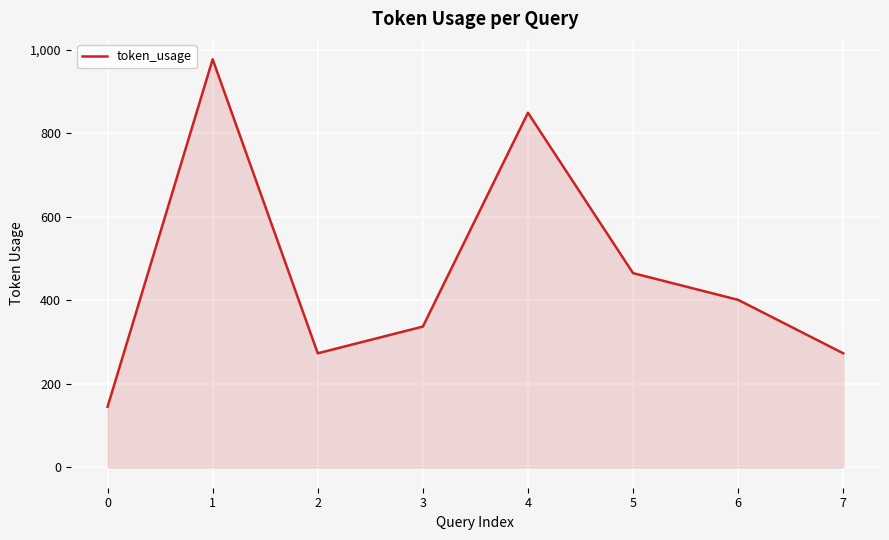

What is the average value?

465